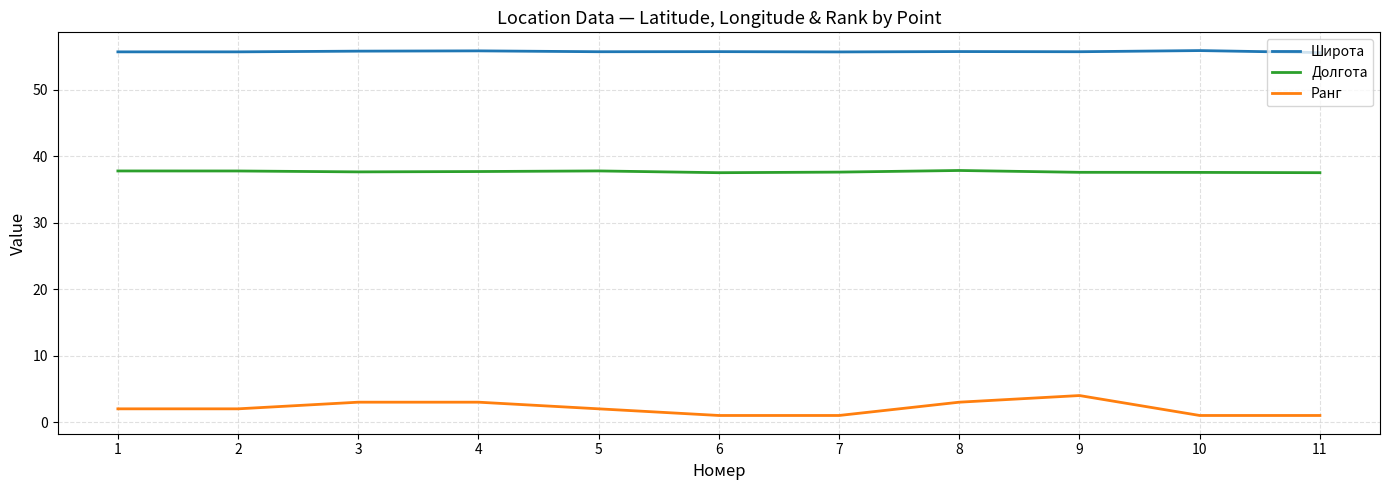

At 7, list the series in order from largest to smallest.

Широта, Долгота, Ранг